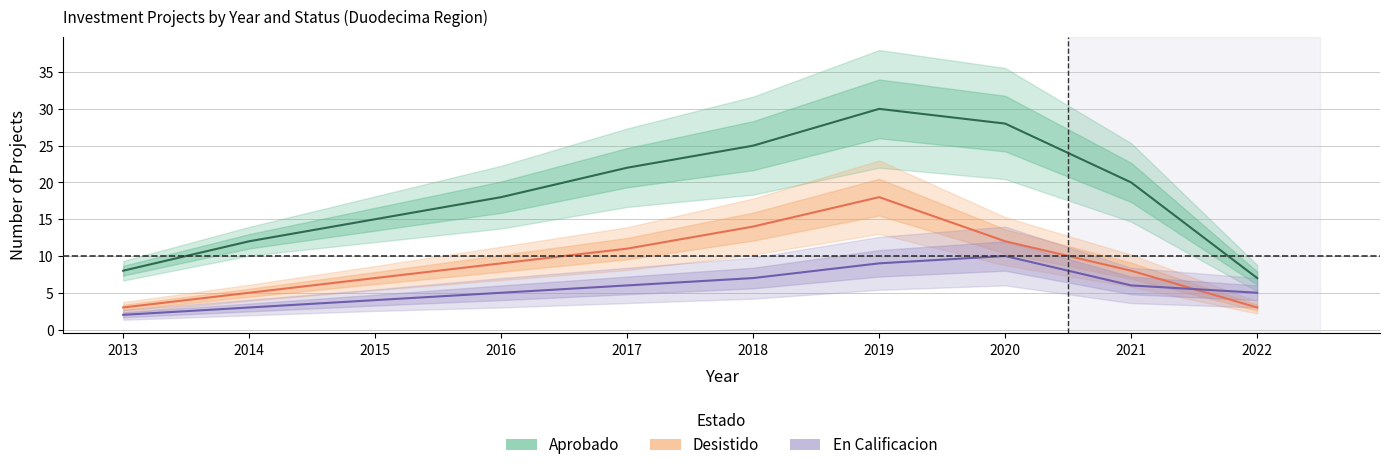

How many En Calificacion values are between 4 and 7?

6